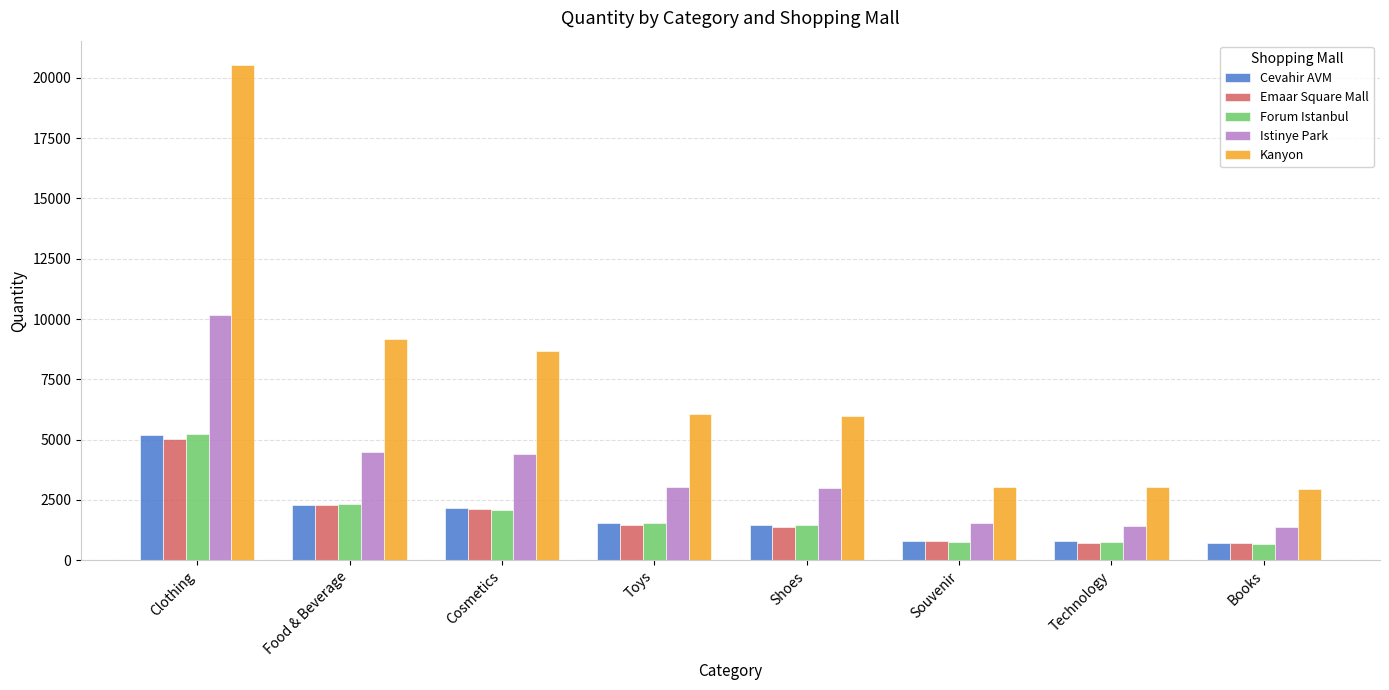

Which category has the highest value across all series?

Clothing